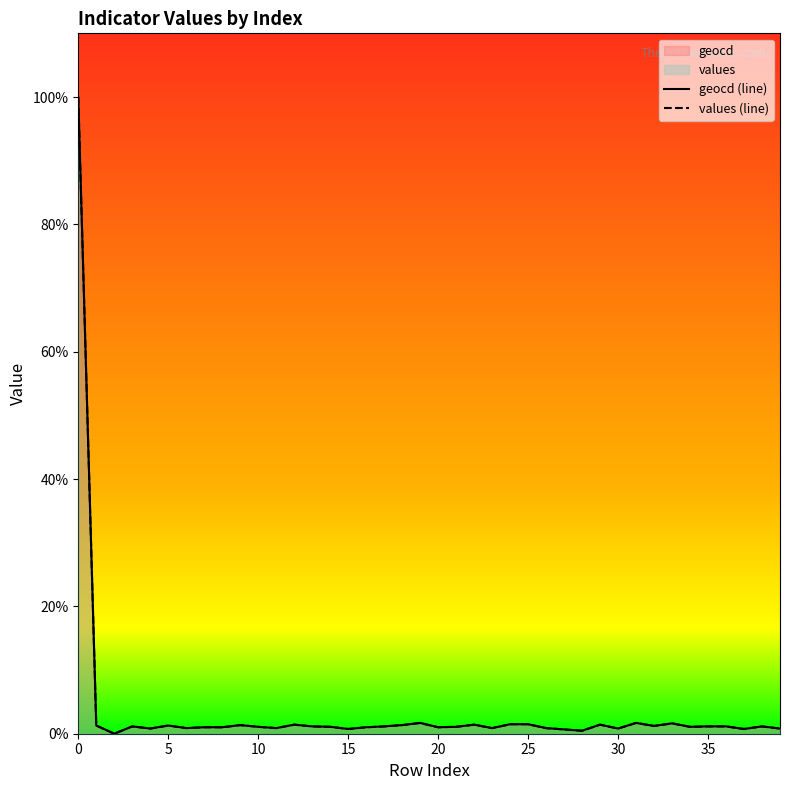

List the series in order of their overall mean, lowest first.

values (line), geocd (line)